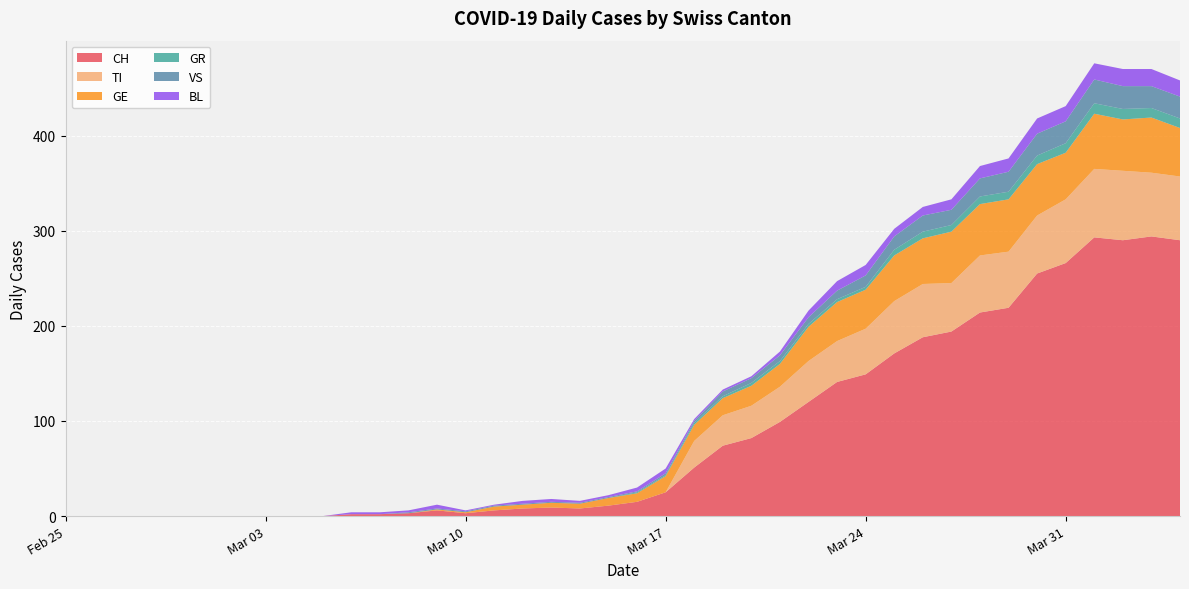

Reading left to right, extract all data points from this chart.

CH: 0	0	0	0	0	0	0	0	0	0	2	2	3	6	3	6	8	9	8	11	15	25	51	74	82	99	120	141	149	171	188	194	214	219	255	266	293	290	294	290
TI: 0	0	0	0	0	0	0	0	0	0	0	0	0	0	0	0	0	0	0	0	0	0	28	32	34	37	43	43	48	55	56	51	60	59	61	67	72	73	67	67
GR: 0	0	0	0	0	0	0	0	0	0	0	0	0	0	0	0	0	0	0	0	1	1	2	2	3	3	3	3	3	6	7	7	8	8	9	10	11	11	10	10
VS: 0	0	0	0	0	0	0	0	0	0	0	0	1	1	1	1	1	1	1	1	1	2	2	5	5	6	7	9	12	14	17	16	19	21	23	23	25	24	23	23
BL: 0	0	0	0	0	0	0	0	0	0	2	2	2	4	1	1	3	3	2	2	4	5	2	2	2	4	7	10	11	8	9	11	13	14	16	16	17	18	18	17
GE: 0	0	0	0	0	0	0	0	0	0	0	0	0	1	1	4	4	5	5	8	9	17	17	18	21	24	36	41	41	48	48	54	54	55	54	49	58	54	58	51